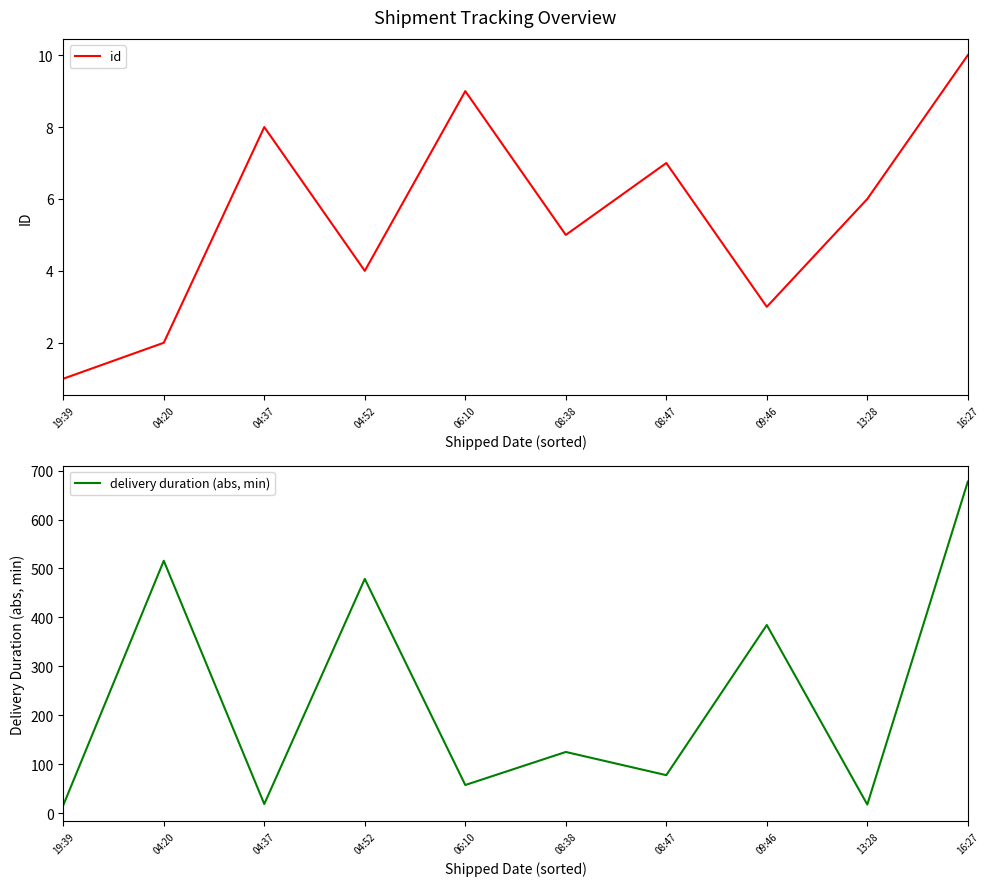

How many id values are between 3 and 8?

6